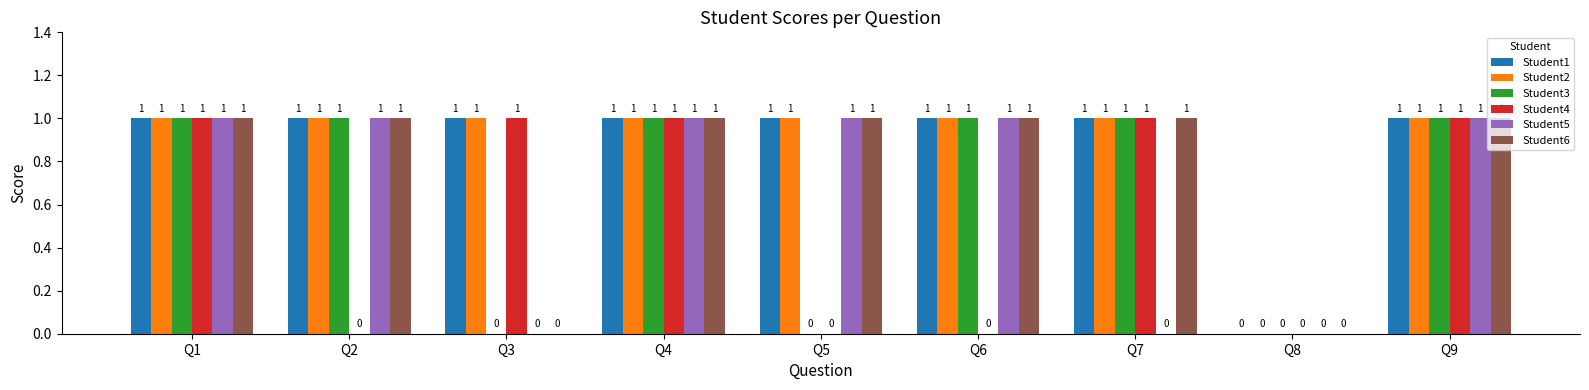

Where is Student2 nearest to the value 0?

Q8